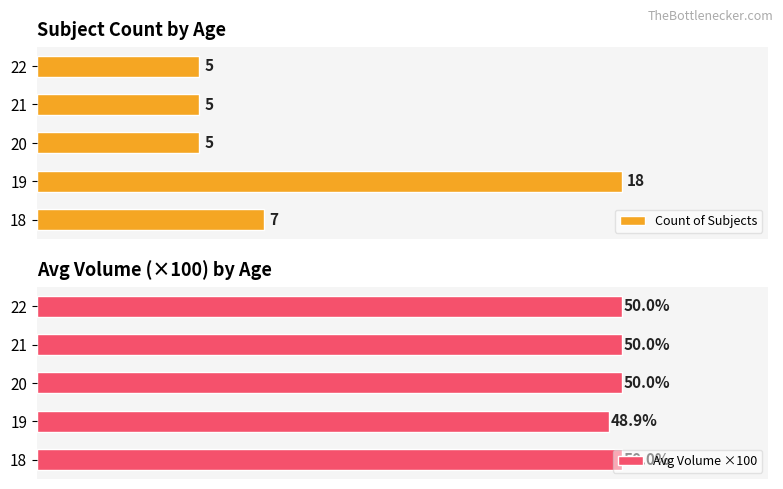

Which series has the largest total across all categories?

Avg Volume ×100